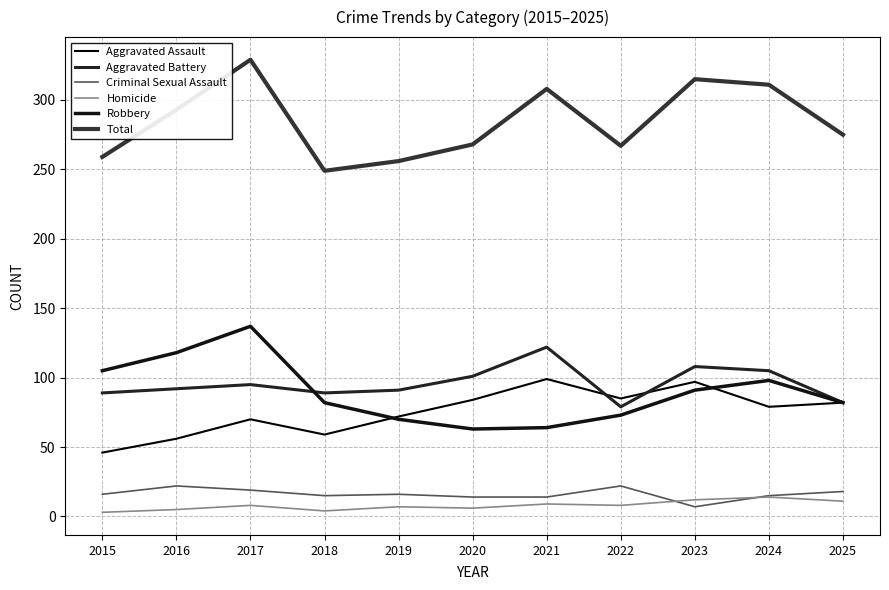

Between which two adjacent categories do Aggravated Battery and Robbery first intersect?

2017 and 2018